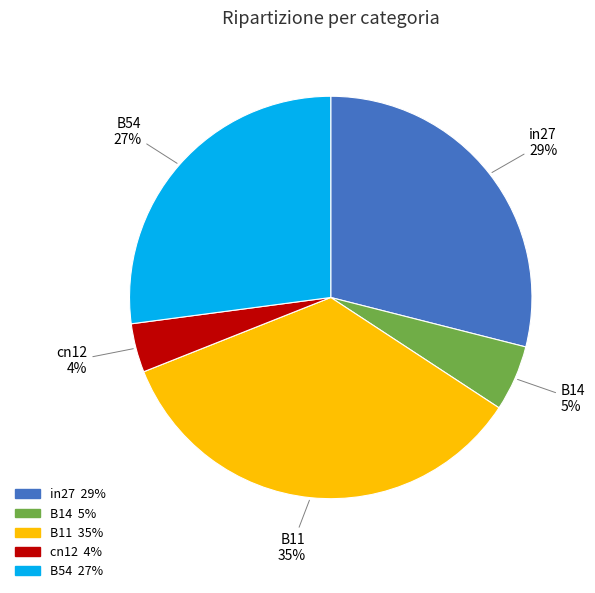

How many slices are in this pie chart?

5